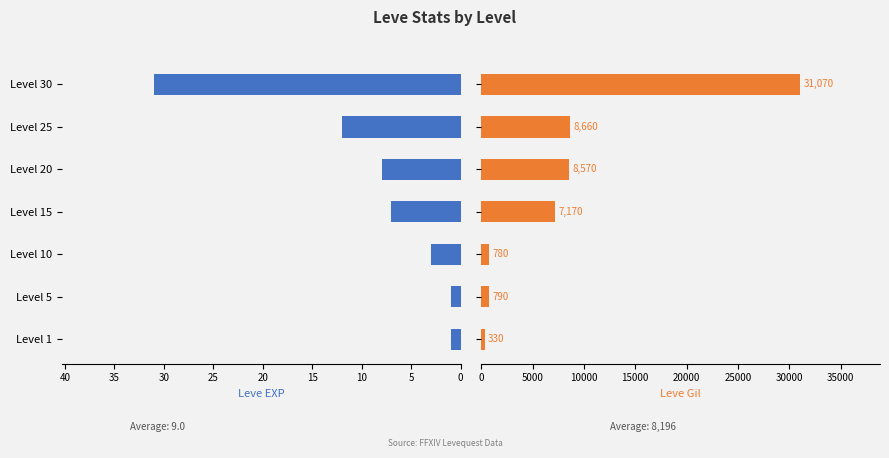

Which series has the largest total across all categories?

Leve Gil